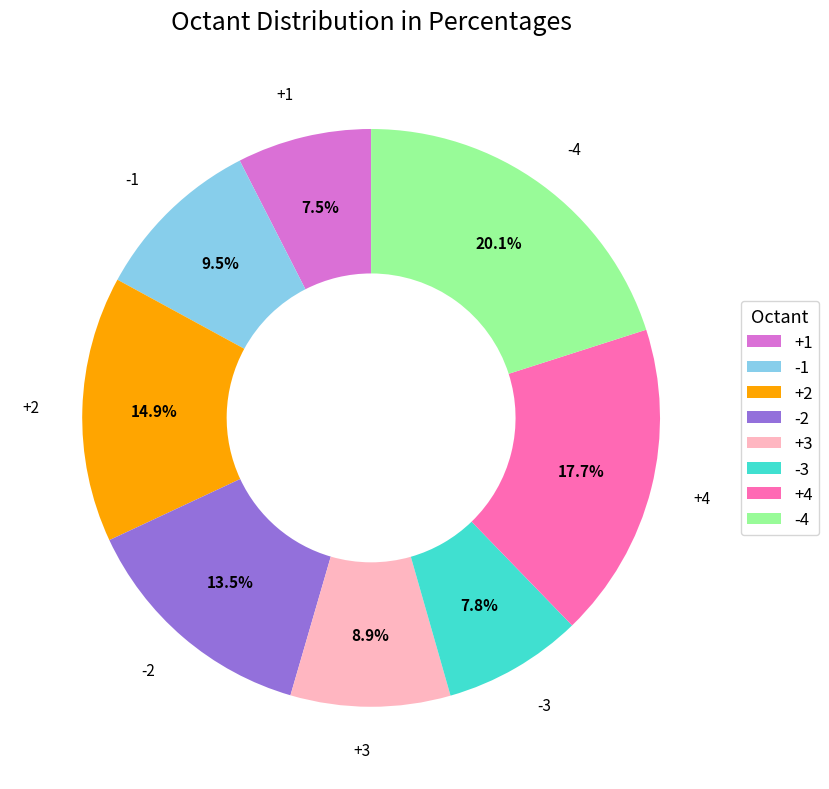

How many slices are in this pie chart?

8